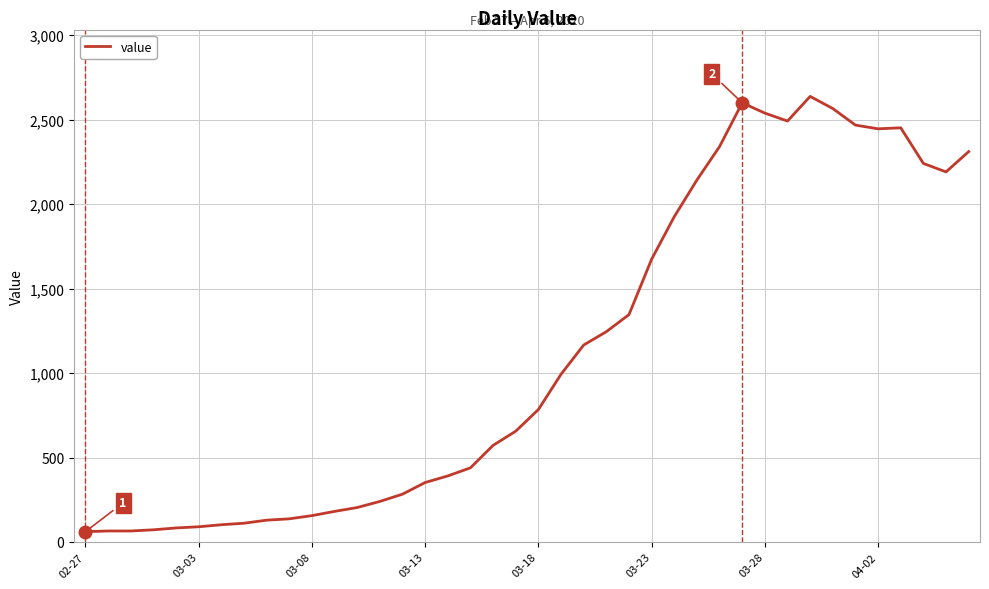

What is the difference between the maximum and minimum values?

2577